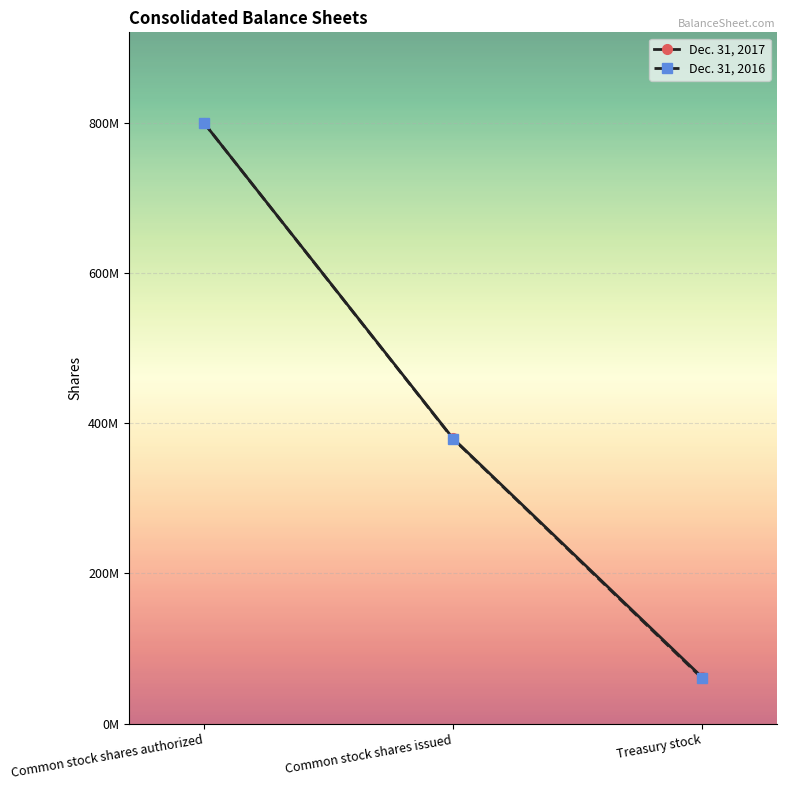

Is this an area chart (filled region under the line)?

No